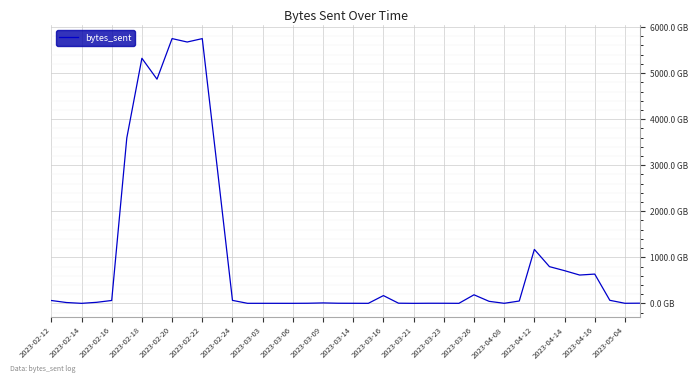

Is this an area chart (filled region under the line)?

No